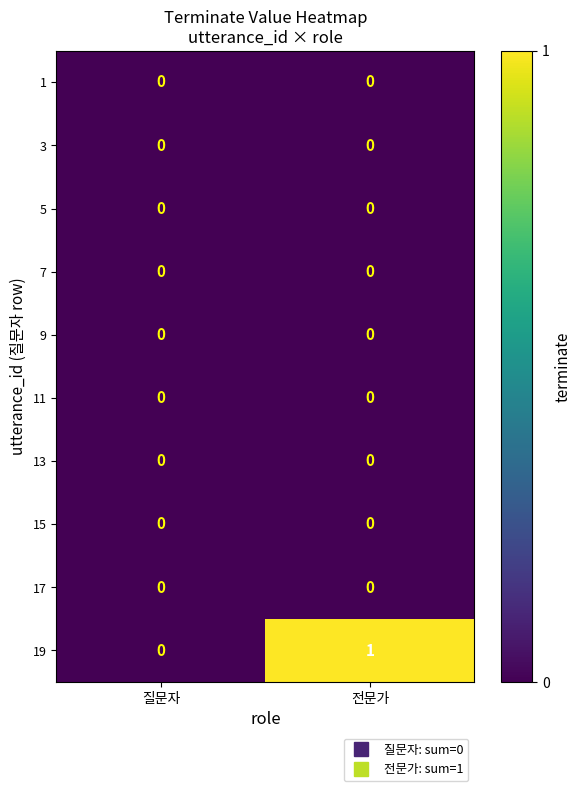

The 1 series shows 0 at 전문가. True or false?

True